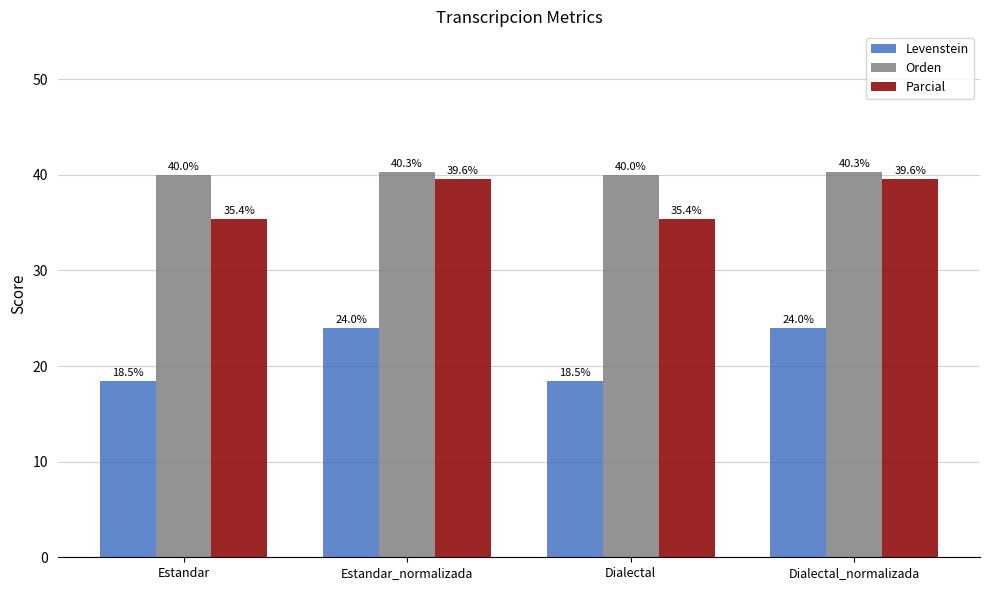

Is the value of Orden at Estandar greater than the value of Parcial at Estandar_normalizada?

Yes